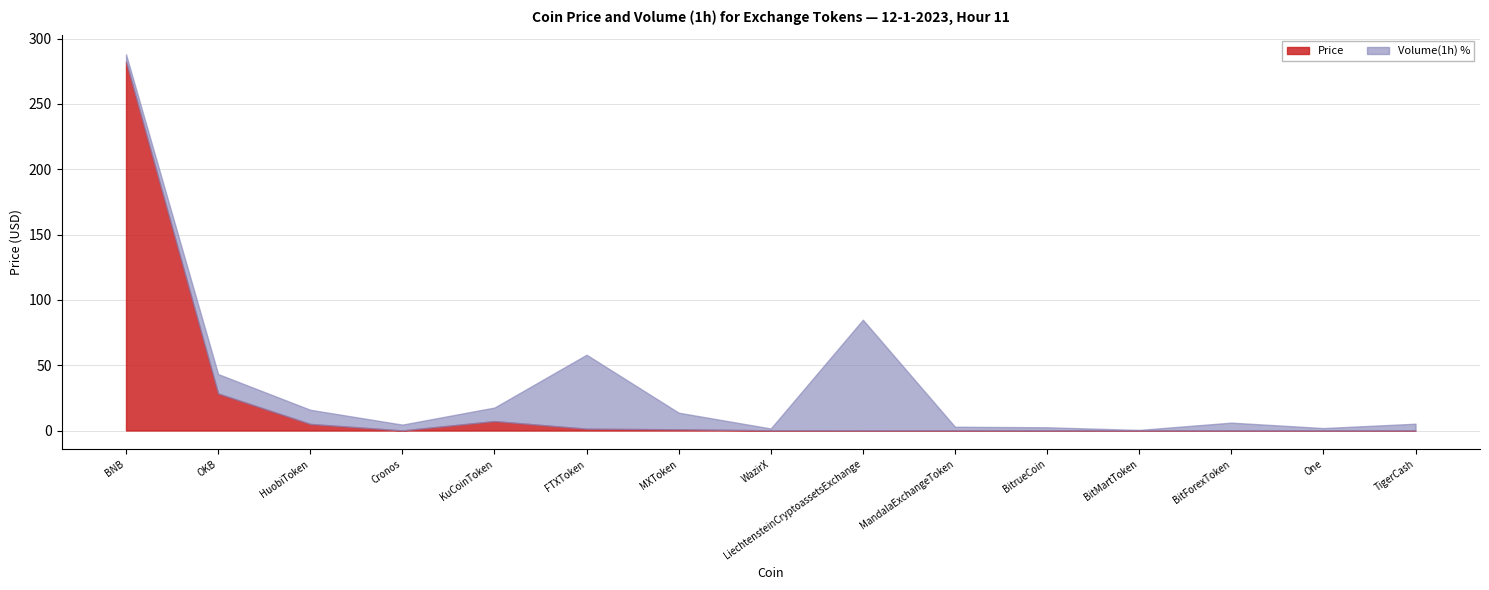

At which category does the chart reach its peak across all series?

BNB